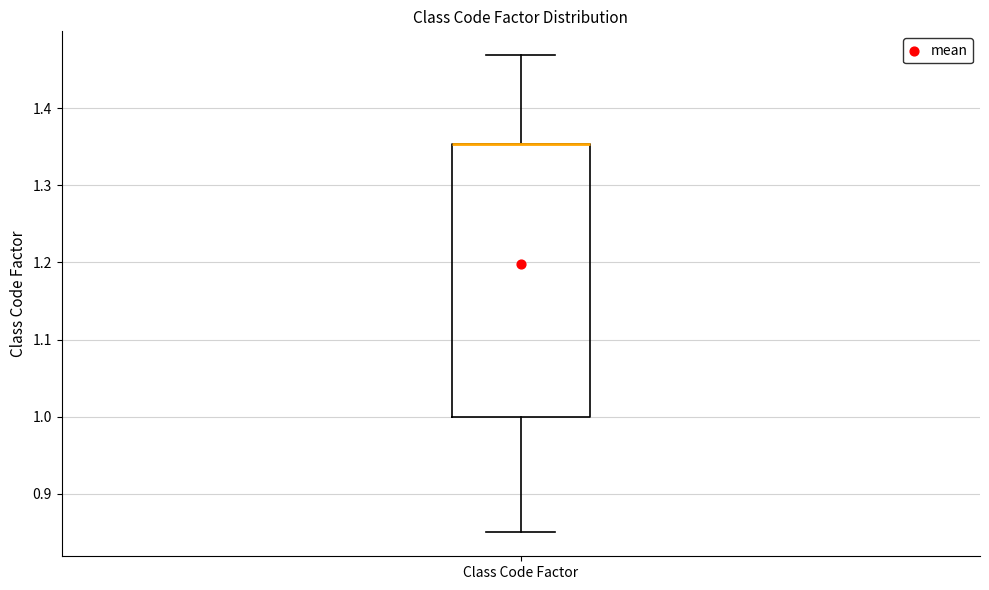

Transcribe this box plot: give where the median line is, the range the box spans, and where the two whiskers end, as read against the y-axis. The values are not printed on the chart, so give them approximately, as read against the axis.

median 1.35 (drawn on the box's upper edge), box 1.00 to 1.35, whiskers 0.85 to 1.47